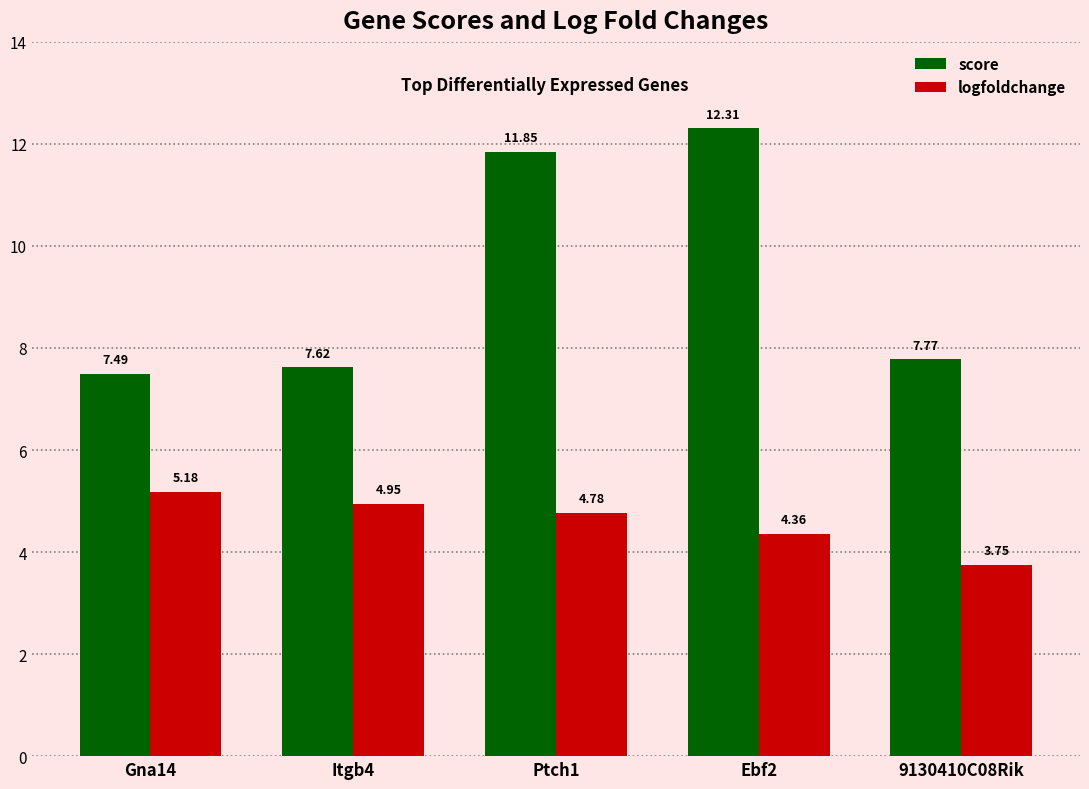

Which series has the largest total across all categories?

score